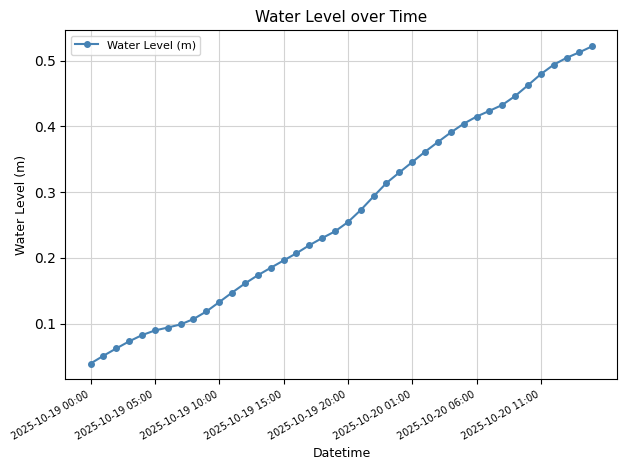

Where is the data nearest to the value 0?

2025-10-19 00:00